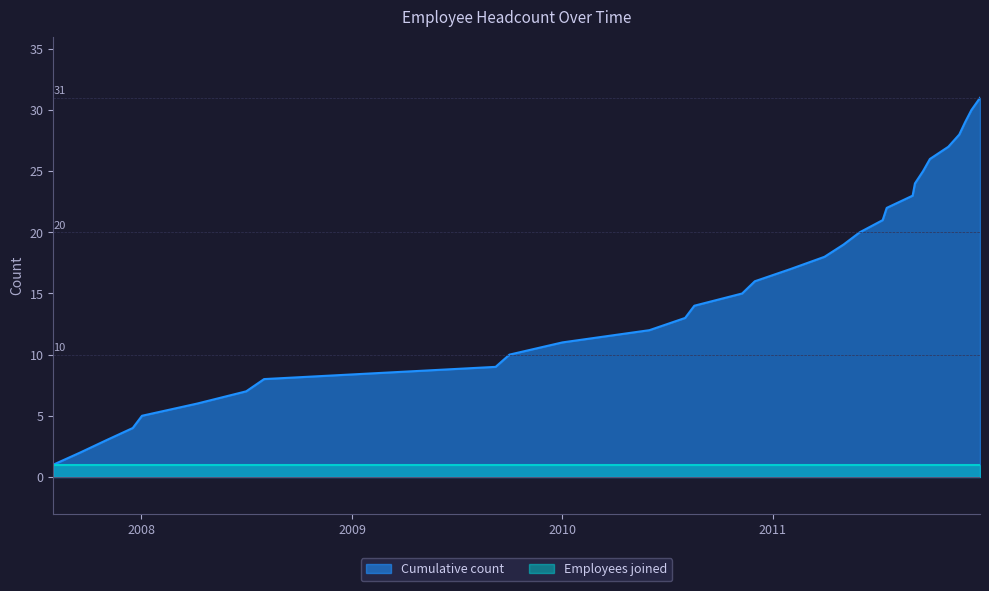

How many data points are less than 16?

15